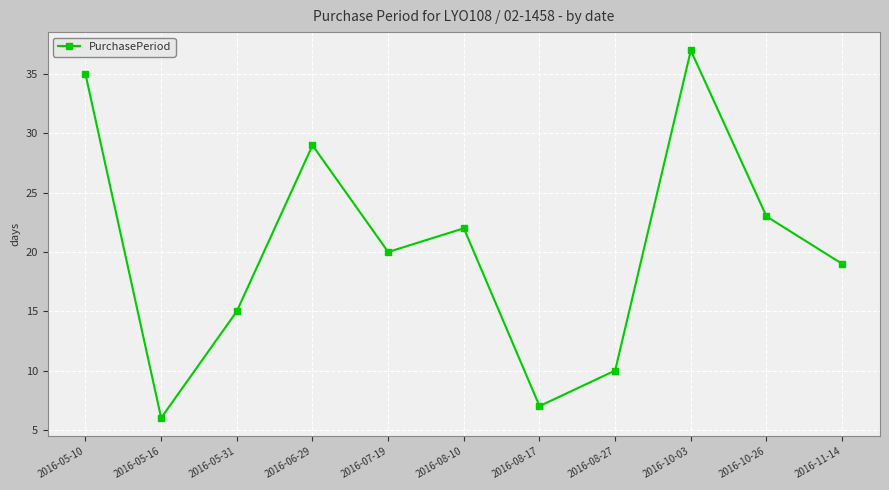

Approximately how many times larger is the value at 2016-05-10 compared to 2016-08-10?

1.6